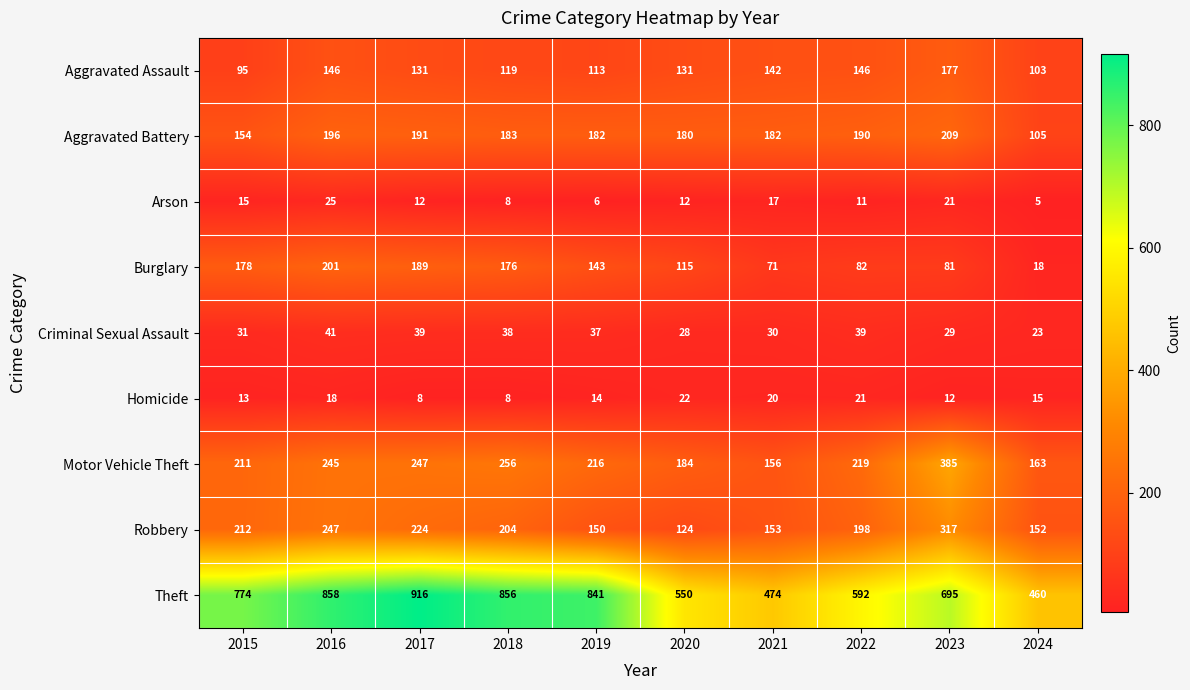

At how many categories does at least one series exceed 149?

10